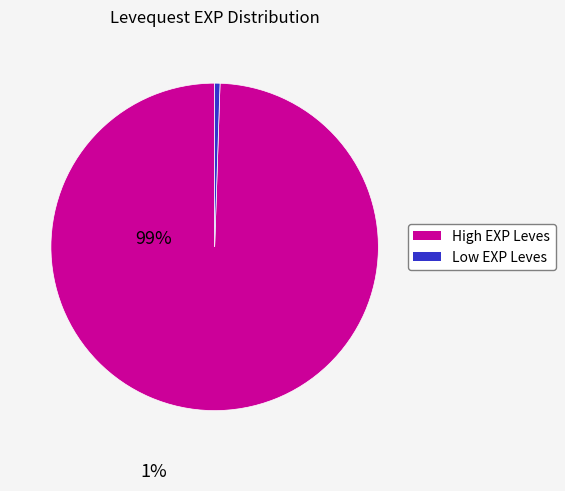

Is there a majority slice in this chart?

Yes